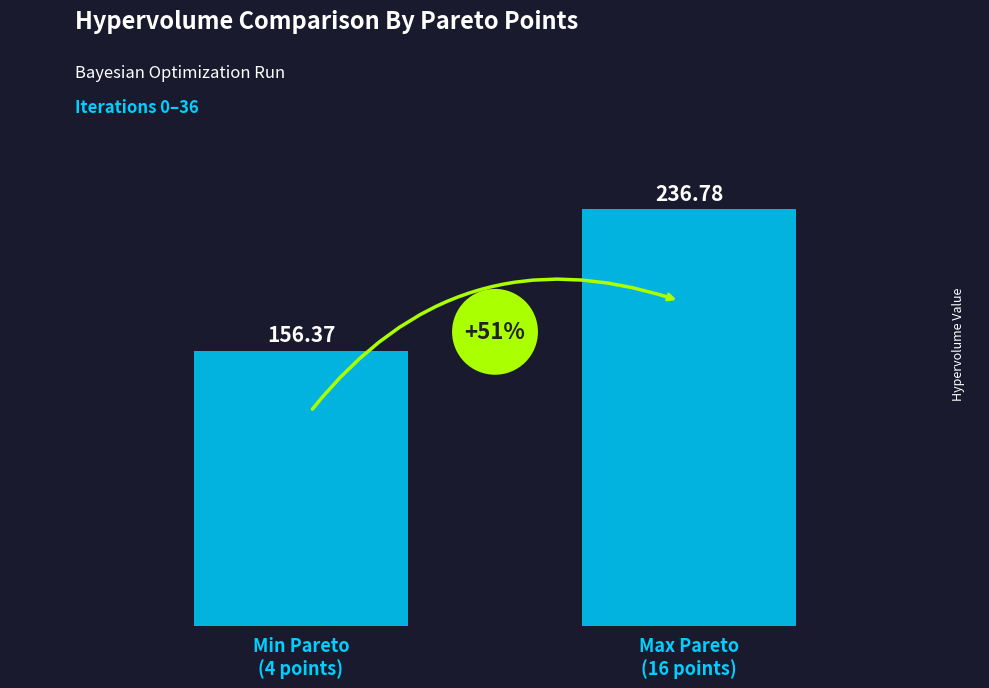

How many bars are there in each group?

2